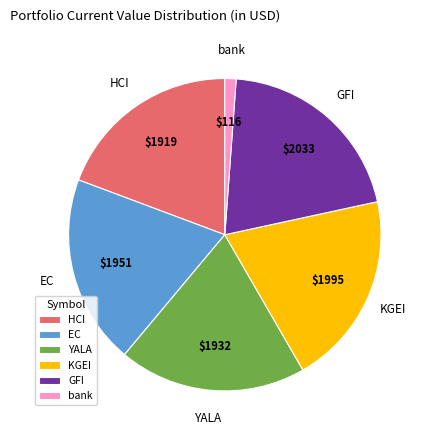

True or false: EC accounts for 20% of the total.

True